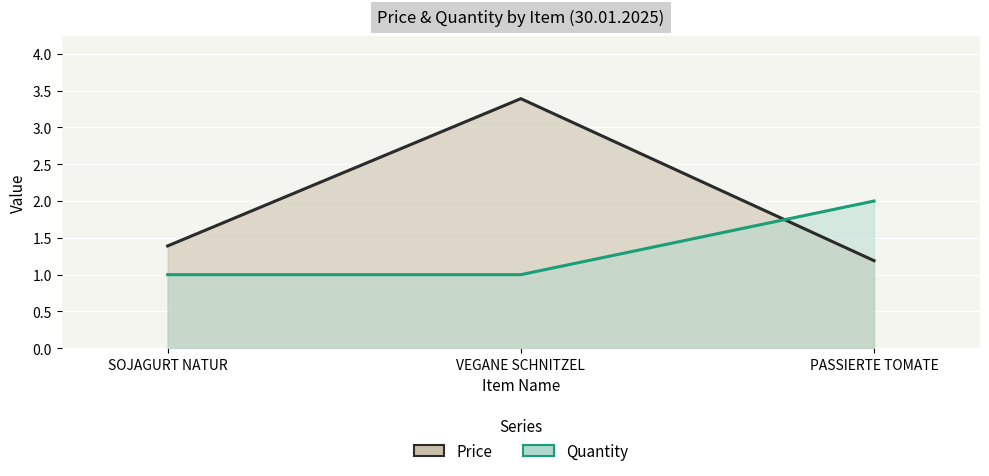

Rank the series by their average value, from highest to lowest.

Price, Quantity